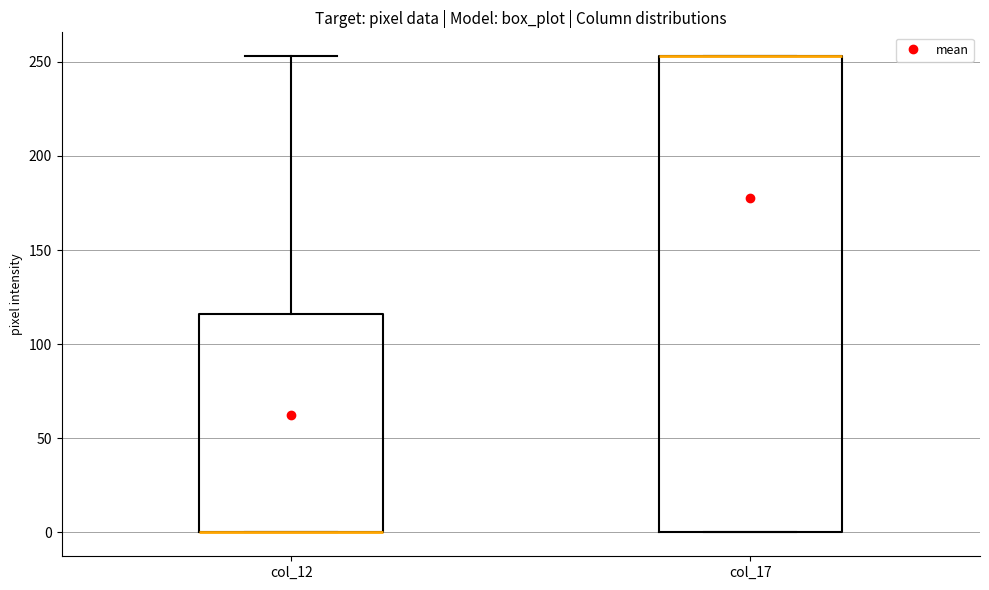

Where does the upper whisker of the box for col_12 end on the y-axis? The values are not printed on the chart, so give them approximately, as read against the axis.

255